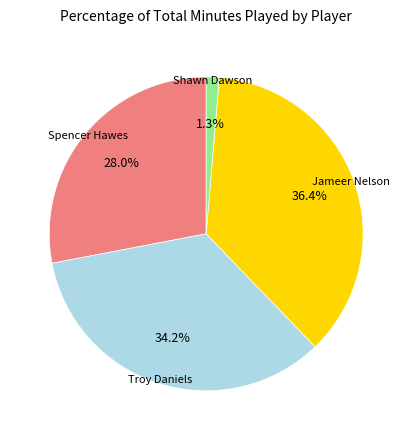

Does any single category account for the majority?

No